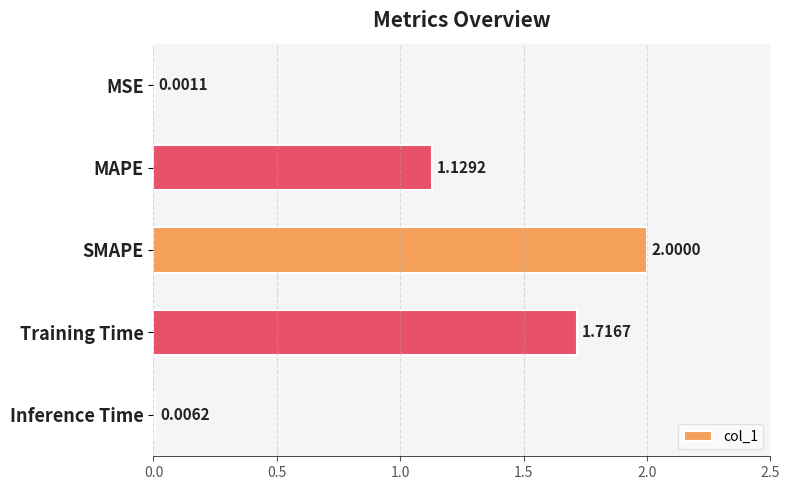

Where is the data nearest to the value 1?

MAPE